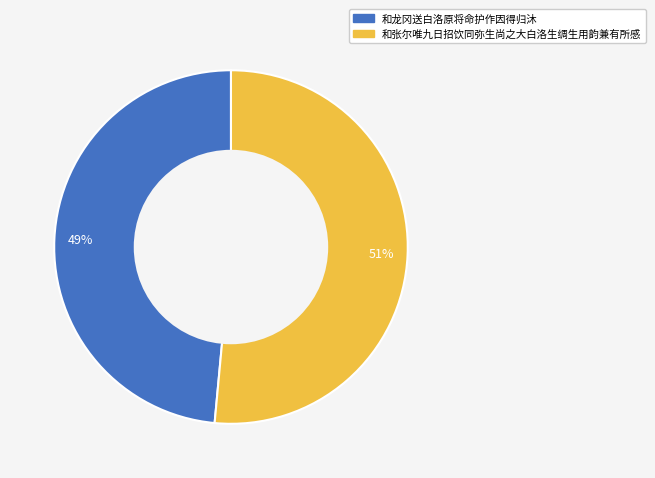

Rank the categories by value from lowest to highest.

和龙冈送白洛原将命护作因得归沐, 和张尔唯九日招饮同弥生尚之大白洛生绸生用韵兼有所感